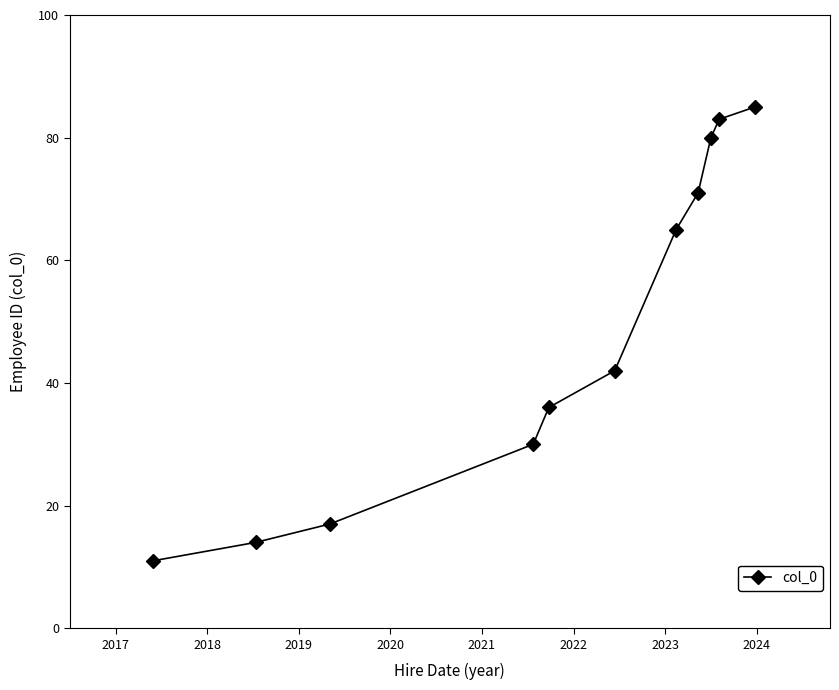

What is the minimum value shown in the chart?

11